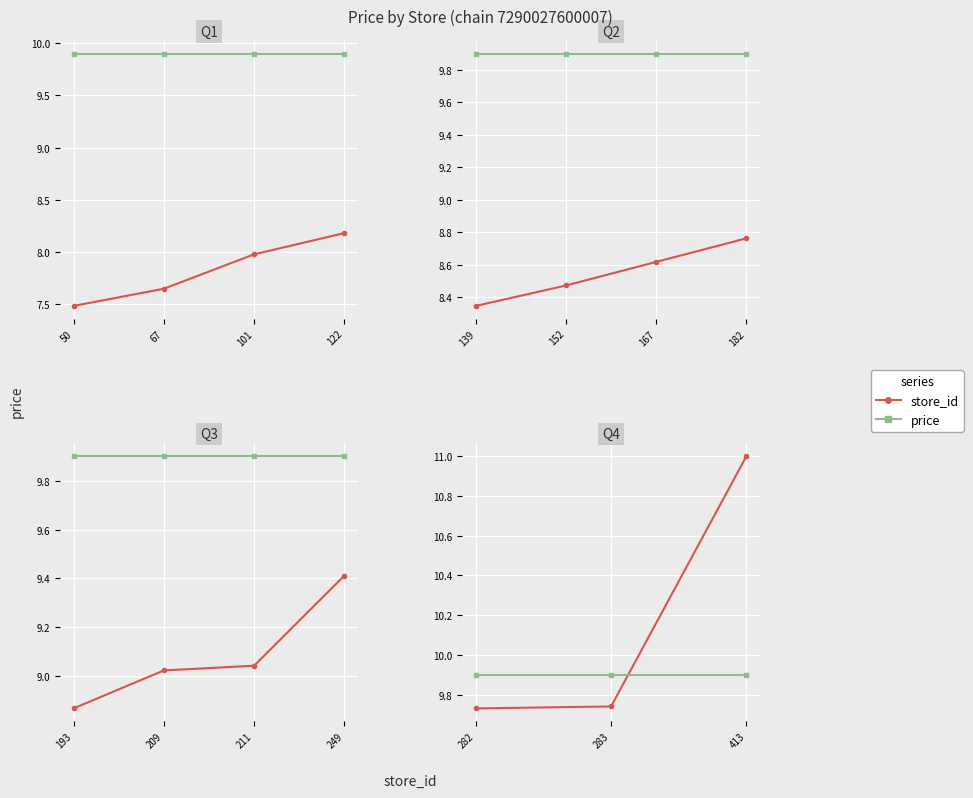

Which series has the largest total across all categories?

store_id